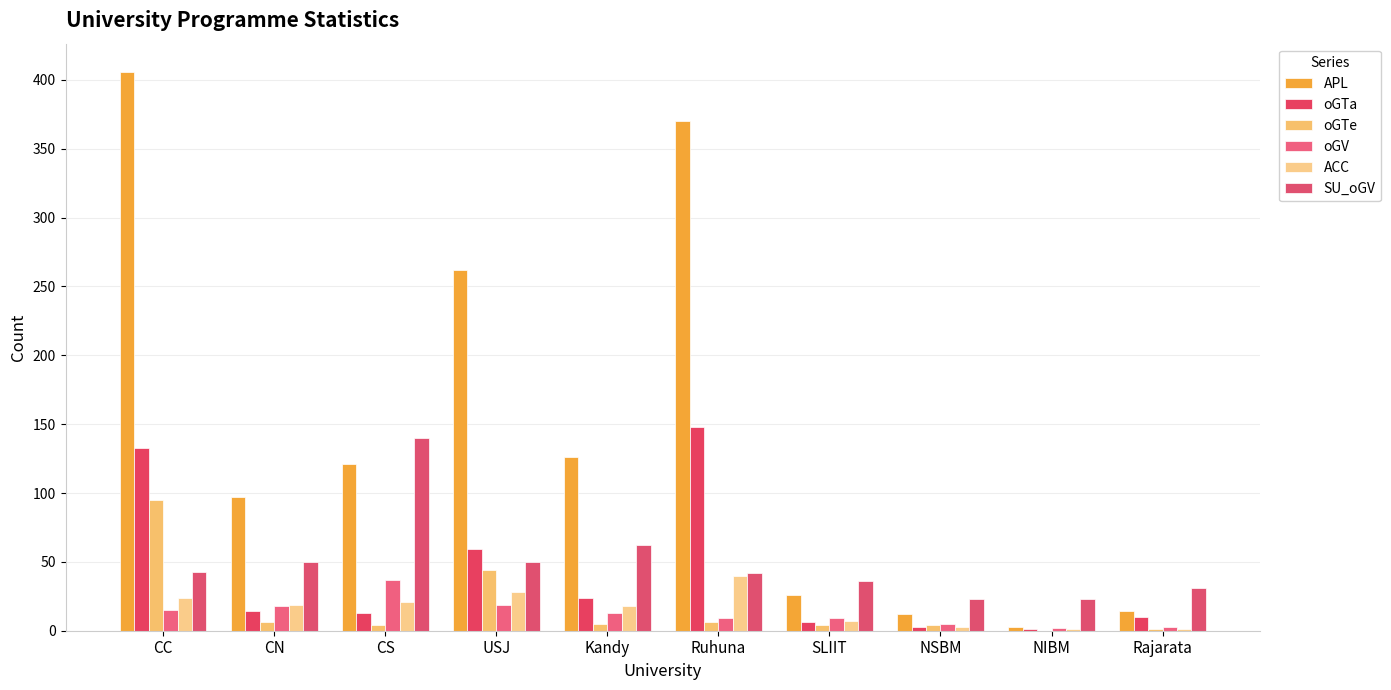

What is the sum of all oGV values?

130